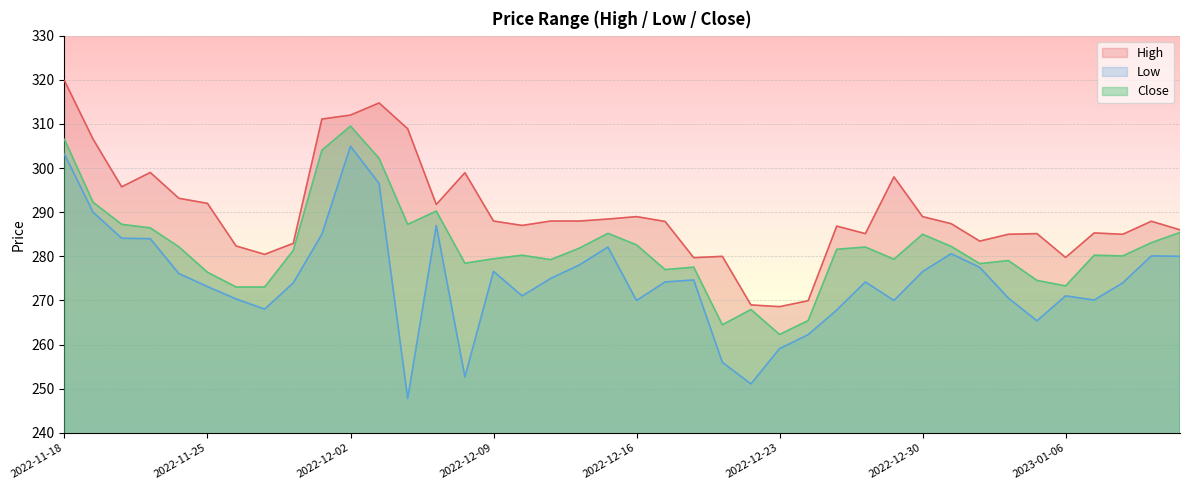

True or false: High and Low cross at least once.

False